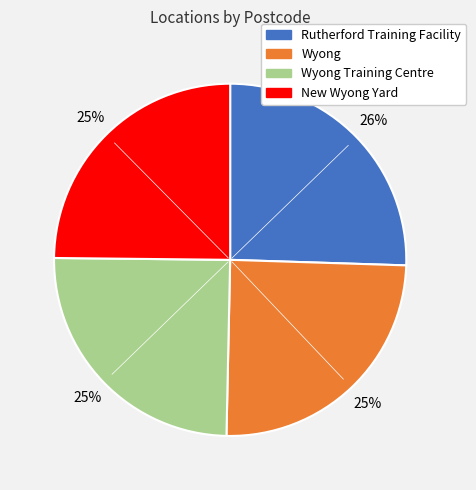

Does any single category account for the majority?

No